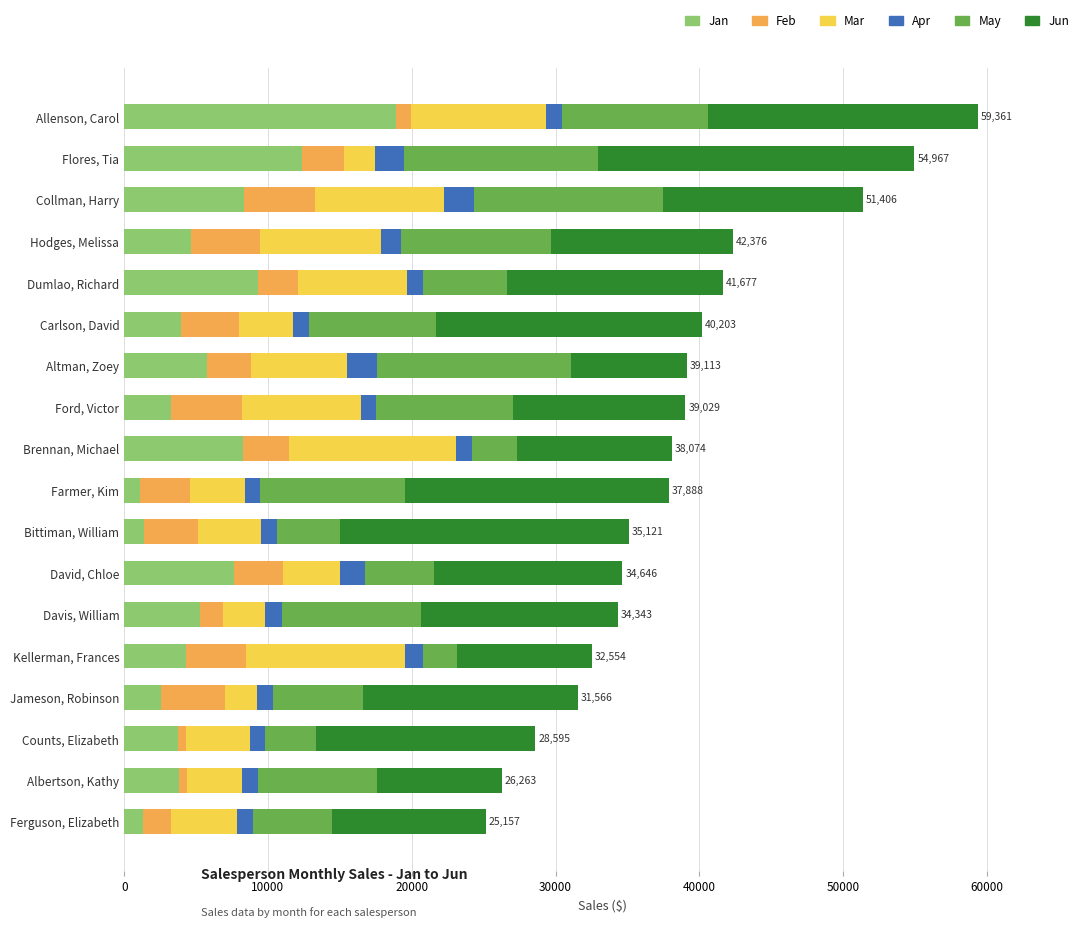

What is the average value of the Jan series?

5883